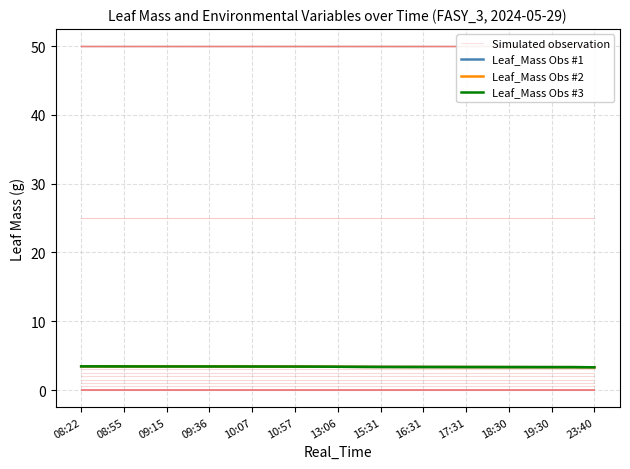

What is the highest value of the Leaf_Mass Obs #1 series?

3.4